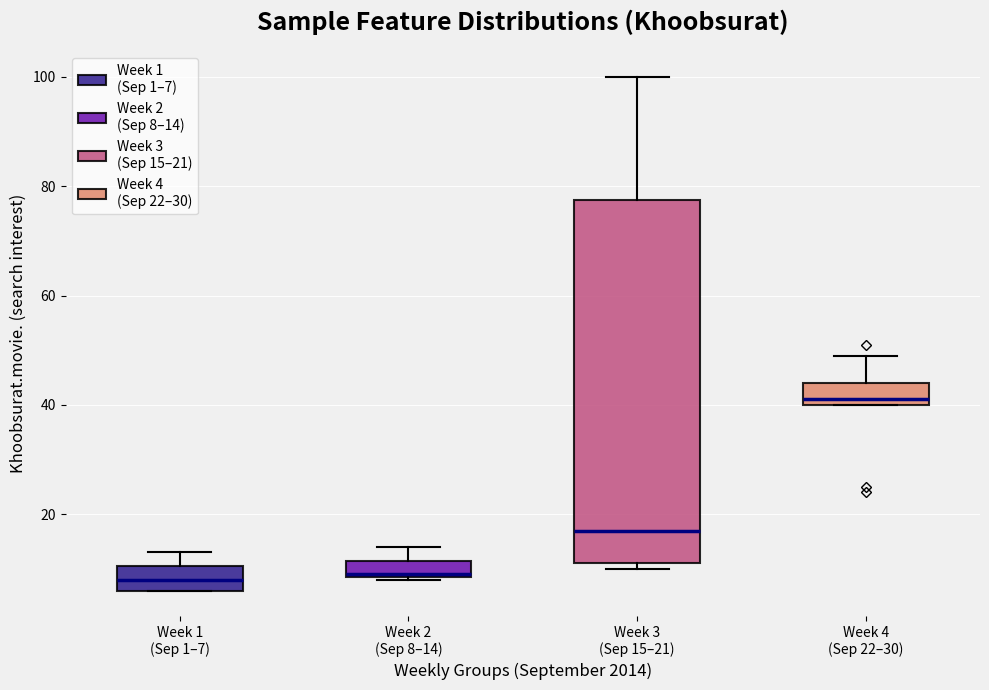

Reading left to right, transcribe this box plot: for each box, give where its median line is, the range the box spans, and where its two whiskers end, as read against the y-axis. The values are not printed on the chart, so give them approximately, as read against the axis.

Week 1 (Sep 1–7): median 8, box 6 to 10, whiskers 6 to 14
Week 2 (Sep 8–14): median 10, box 8 to 12, whiskers 8 to 14
Week 3 (Sep 15–21): median 18, box 12 to 78, whiskers 10 to 100
Week 4 (Sep 22–30): median 42, box 40 to 44, whiskers 40 to 50